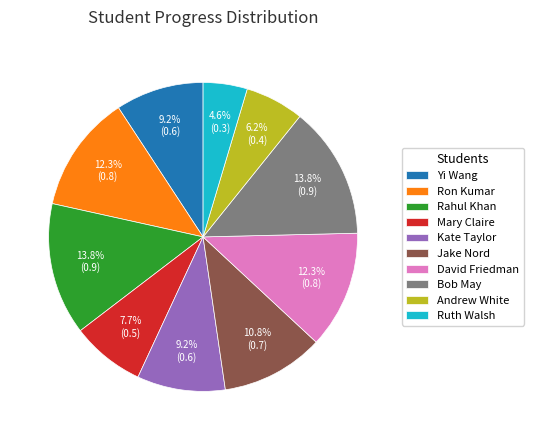

How many segments does this pie chart have?

10